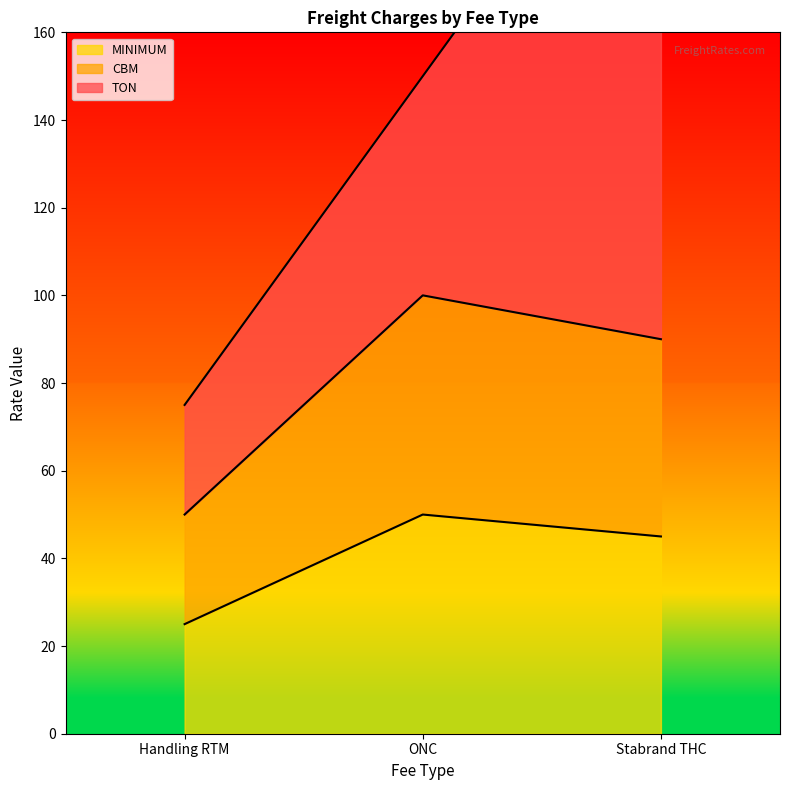

Where is CBM nearest to the value 37?

Stabrand THC